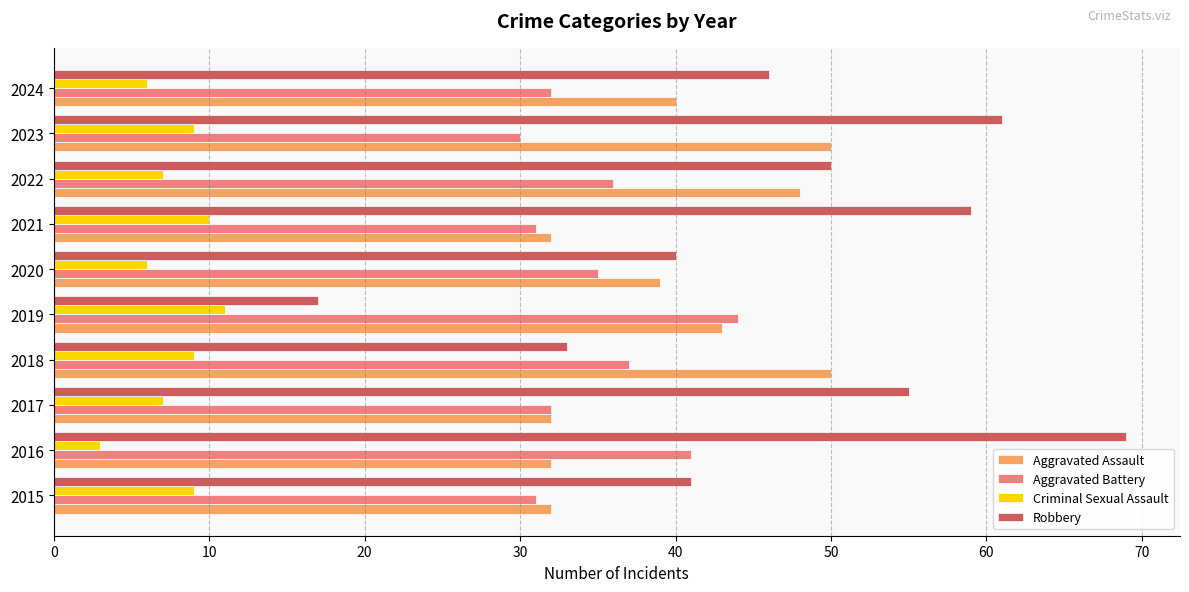

What value does the Criminal Sexual Assault series have at 2024?

6